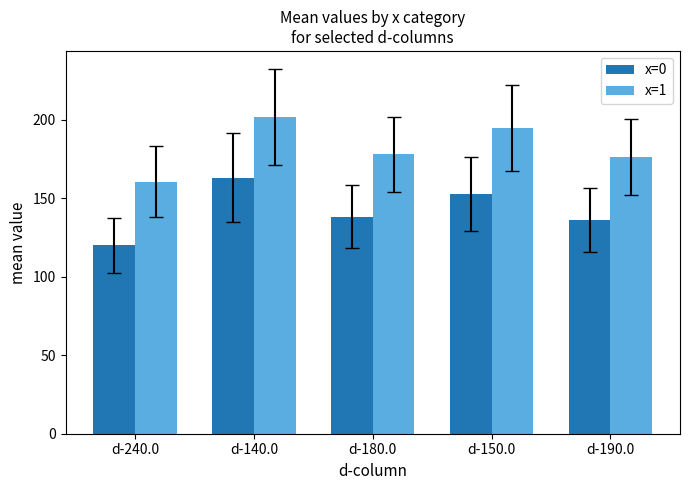

What is the label of the 1st bar from the left?

d-240.0